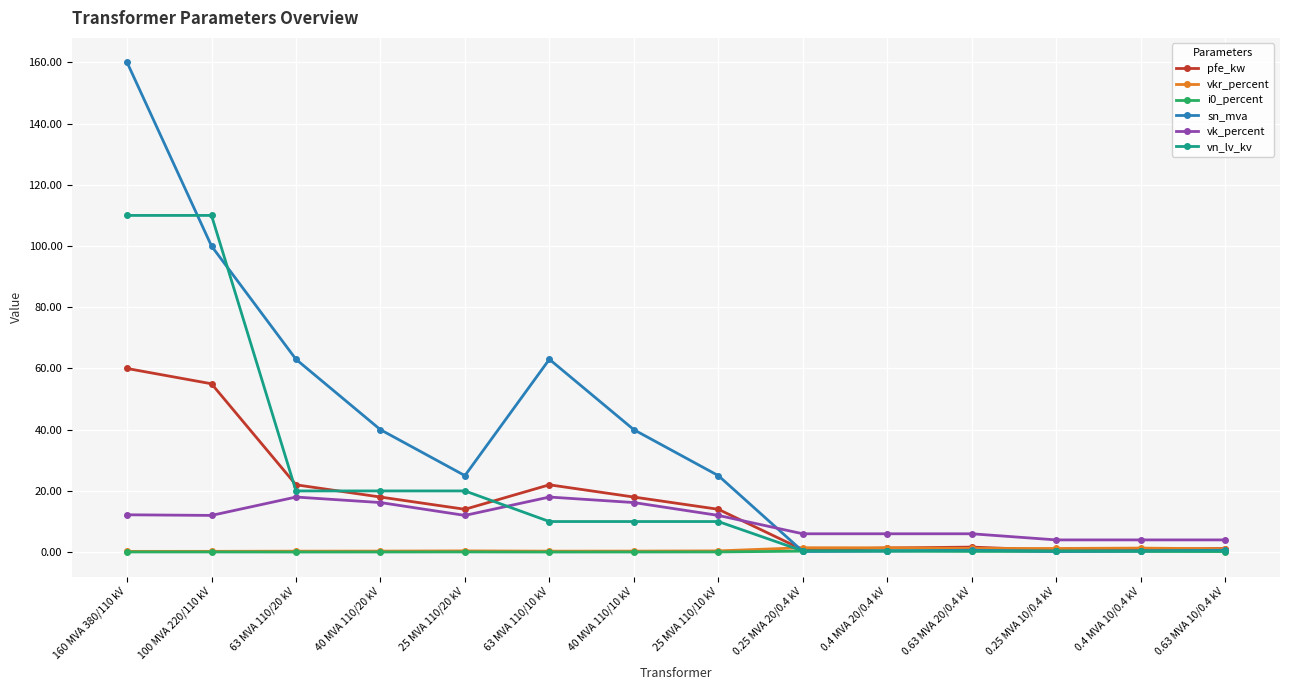

How many intersections are there between vn_lv_kv and vk_percent?

1